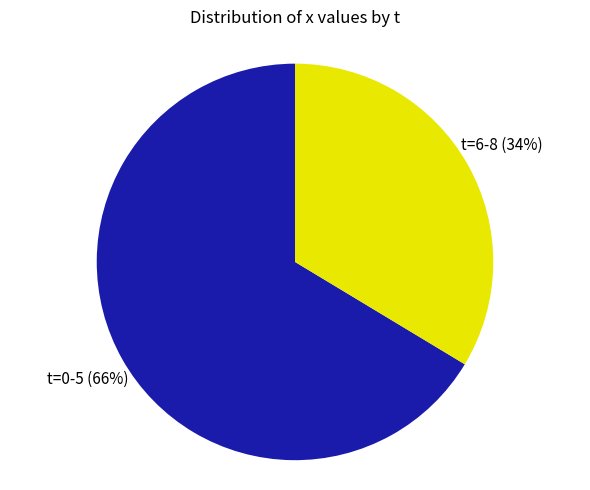

Is there a majority slice in this chart?

Yes